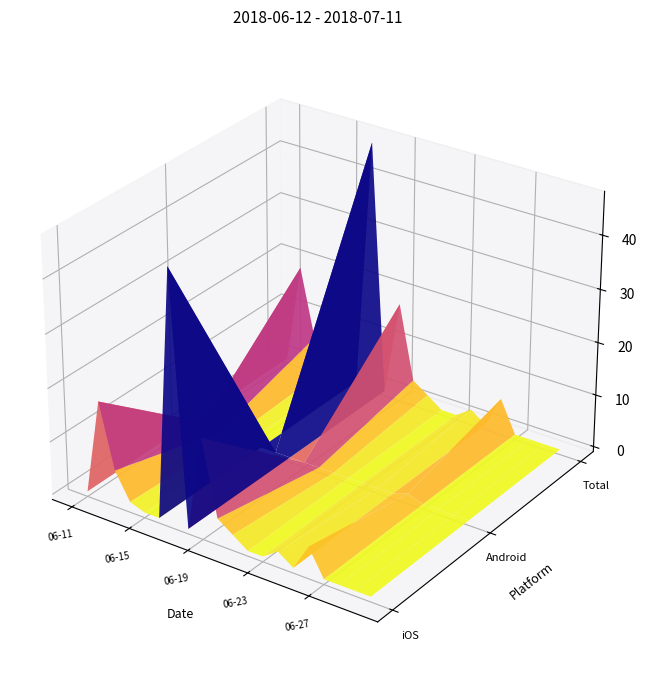

Is it true that Total equals -15 at 16?

False